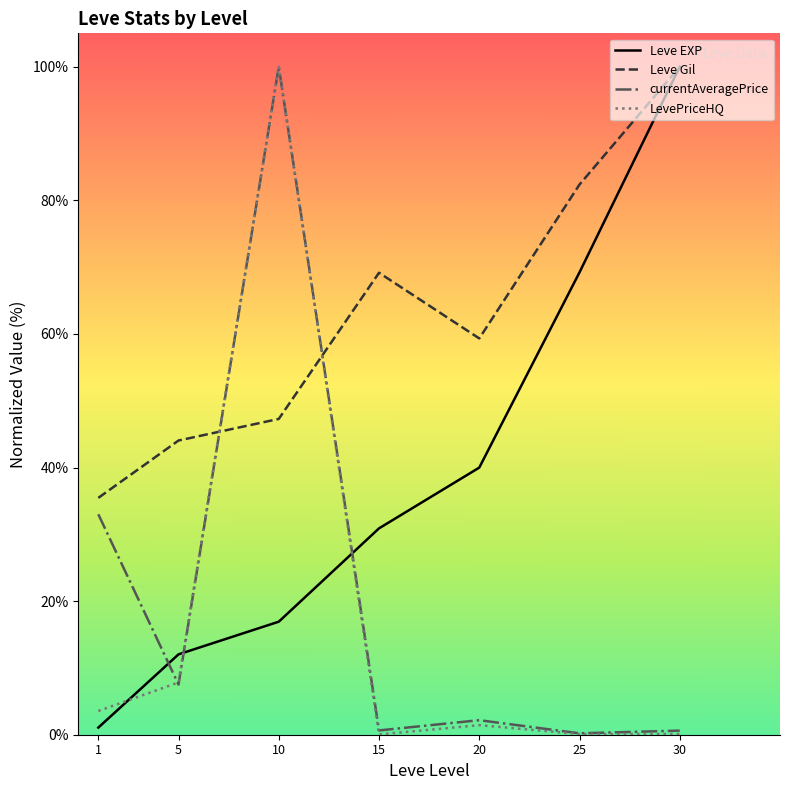

Does the chart display data point markers on the line(s)?

No